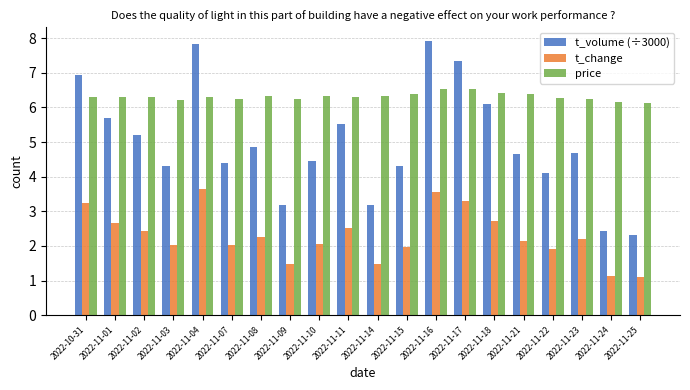

At 2022-11-14, list the series in order from largest to smallest.

price, t_volume (÷3000), t_change